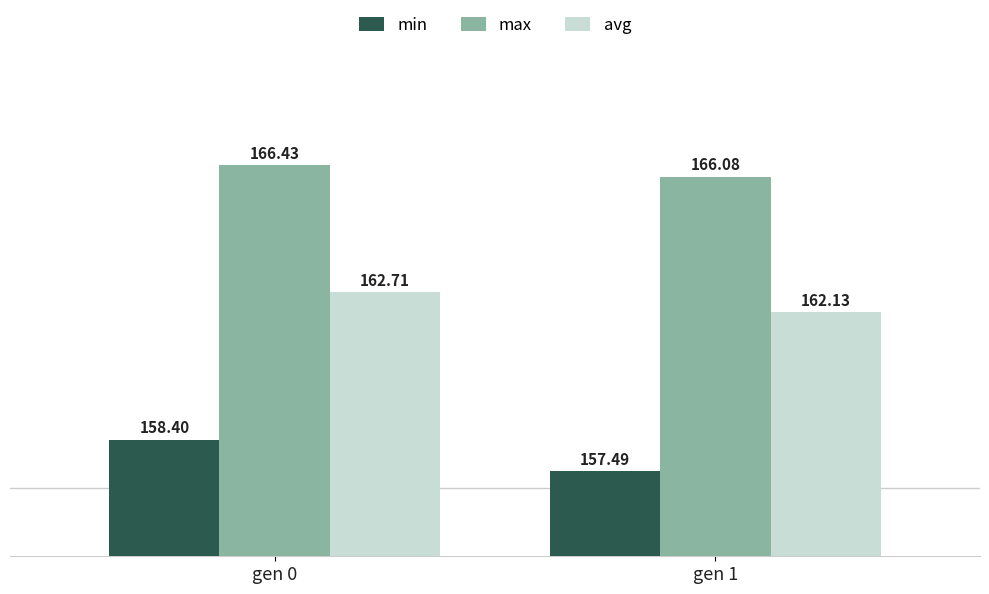

What is the maximum value shown in the chart?

166.4